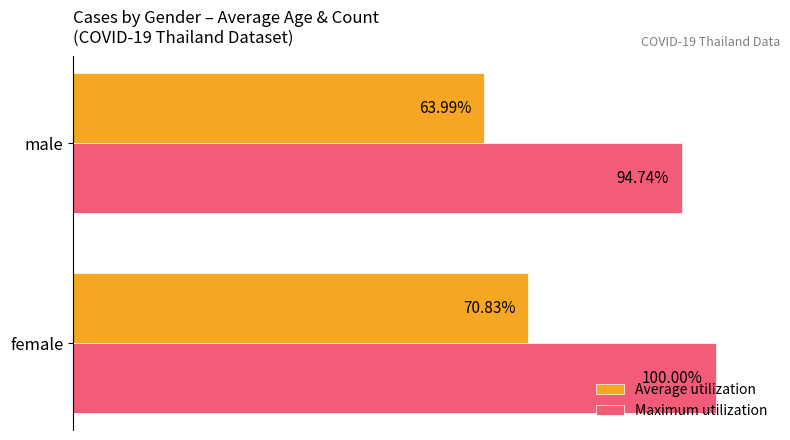

Which series has the largest total across all categories?

Maximum utilization